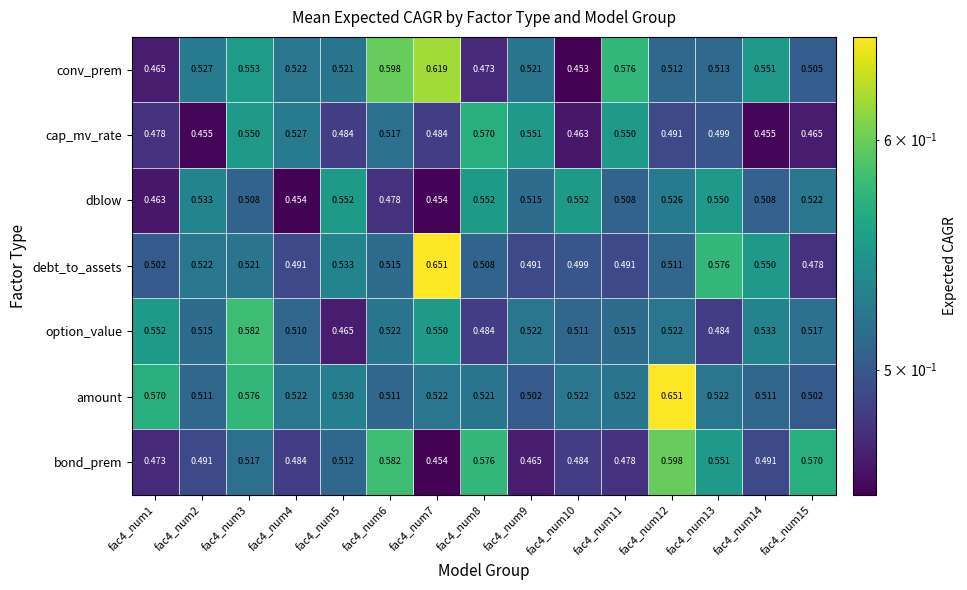

Which series has the largest range (max minus min)?

debt_to_assets